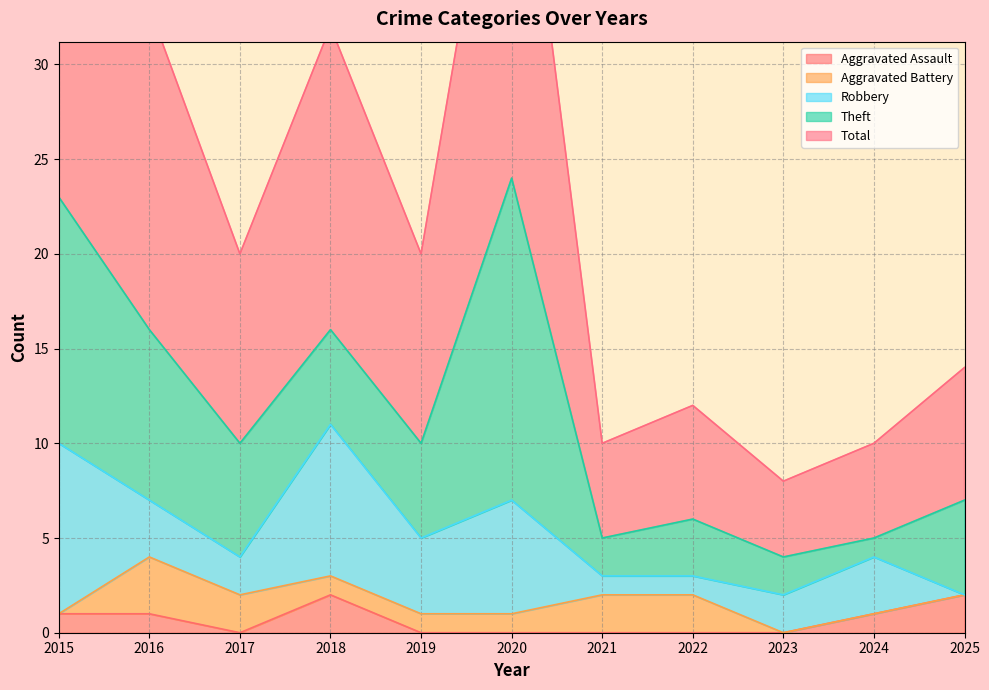

List the series in order of their peak value, lowest first.

Aggravated Assault, Aggravated Battery, Robbery, Theft, Total